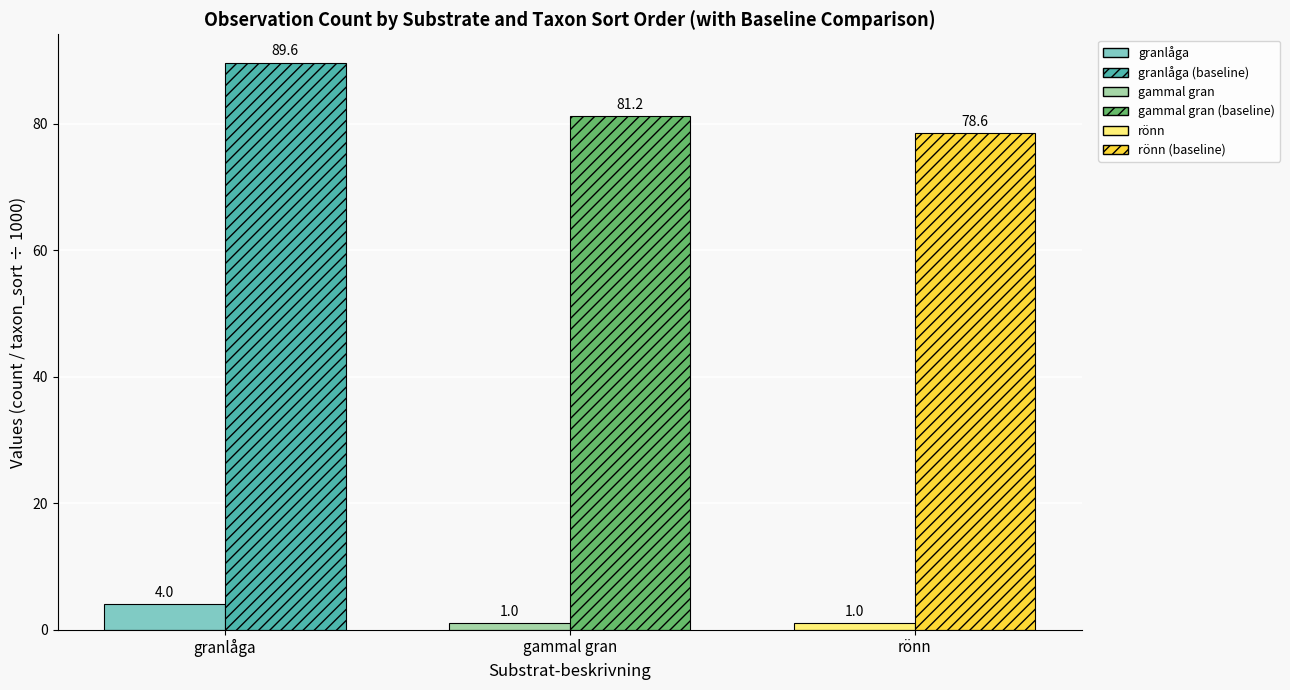

What is the difference between the highest and lowest values at gammal gran?

80.2